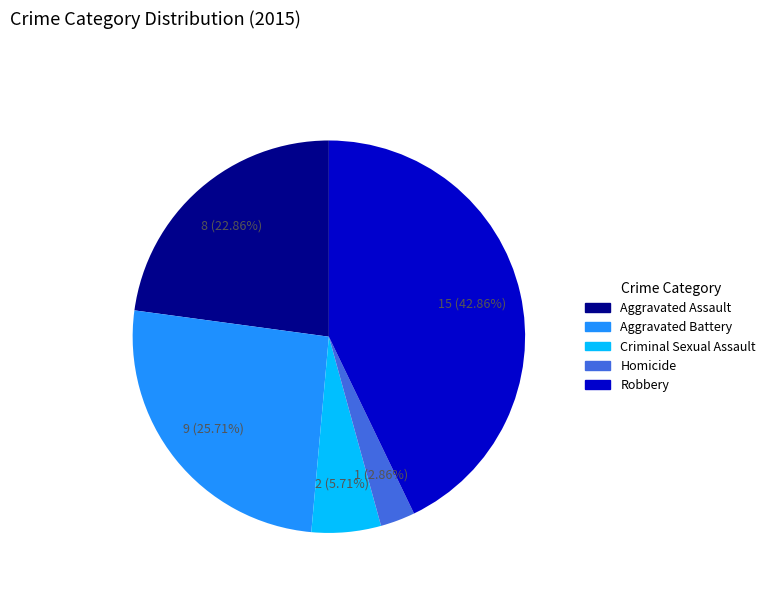

How much of the chart is everything except Aggravated Assault?

77.1%